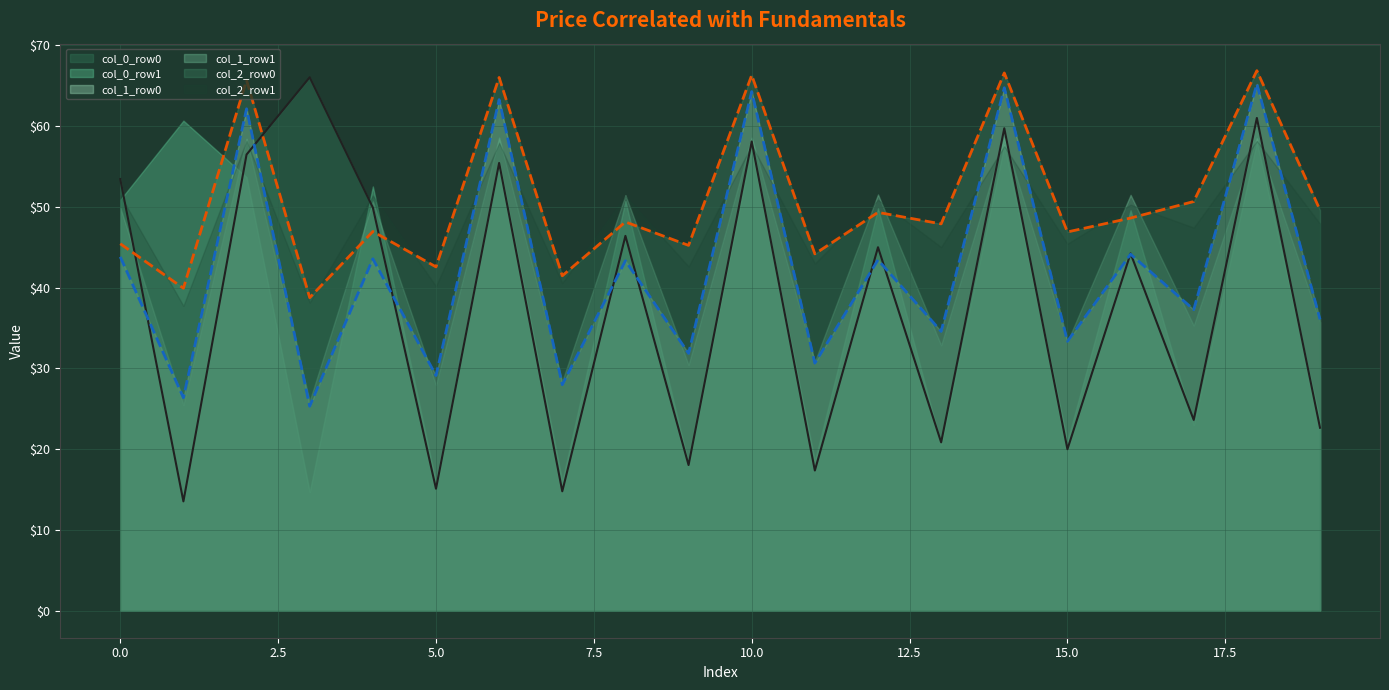

How many lines are shown in the chart?

6